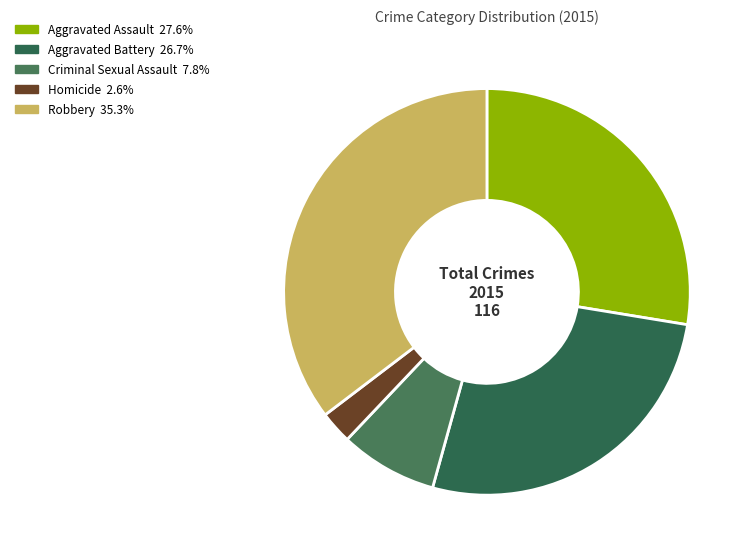

Count the number of slices in the pie.

5